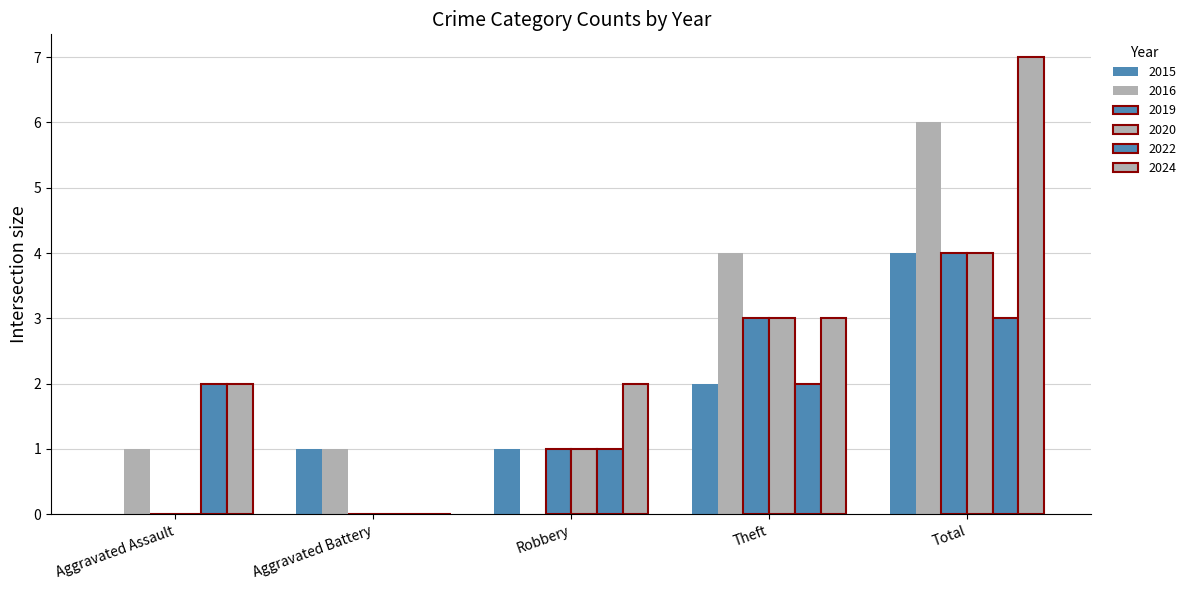

What is the difference between the maximum and minimum values in the 2015 series?

4